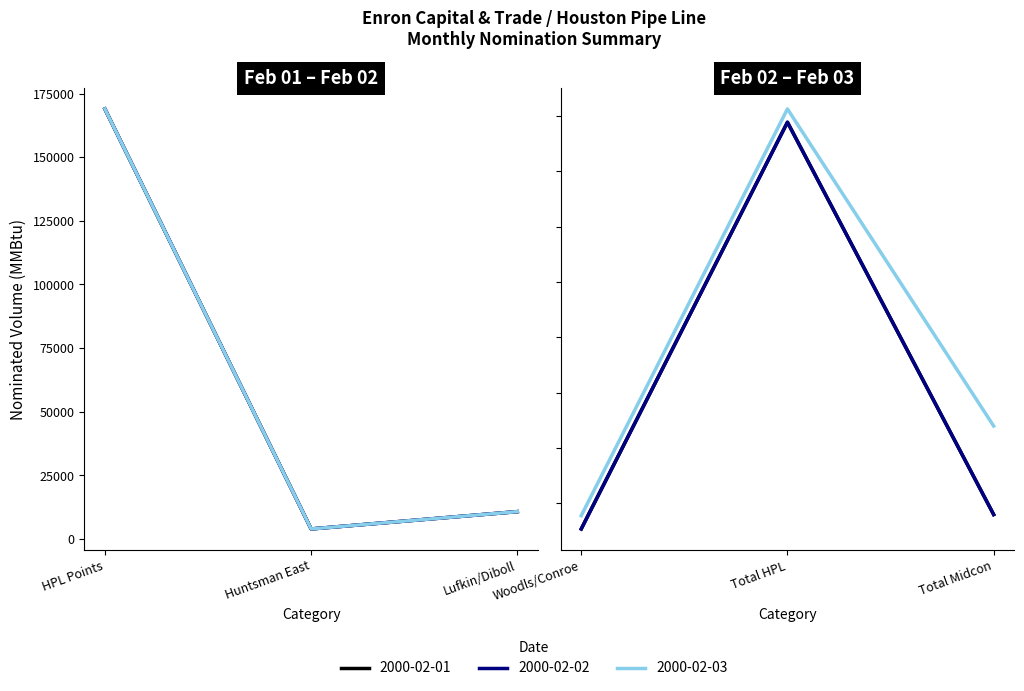

What are all the series names shown in the legend?

2000-02-01, 2000-02-02, 2000-02-03